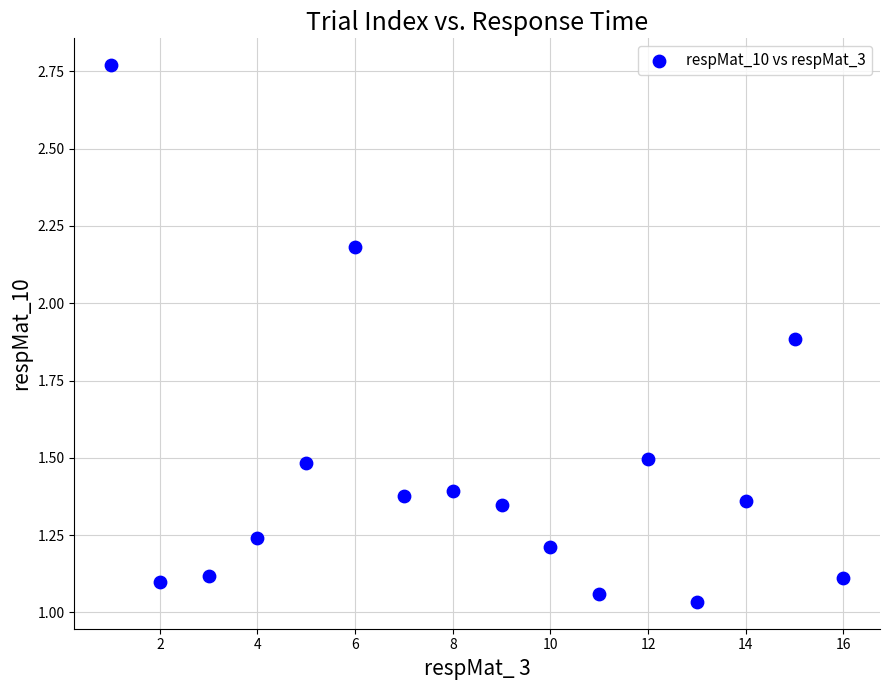

What is the range of Y values (max minus min)?

1.7